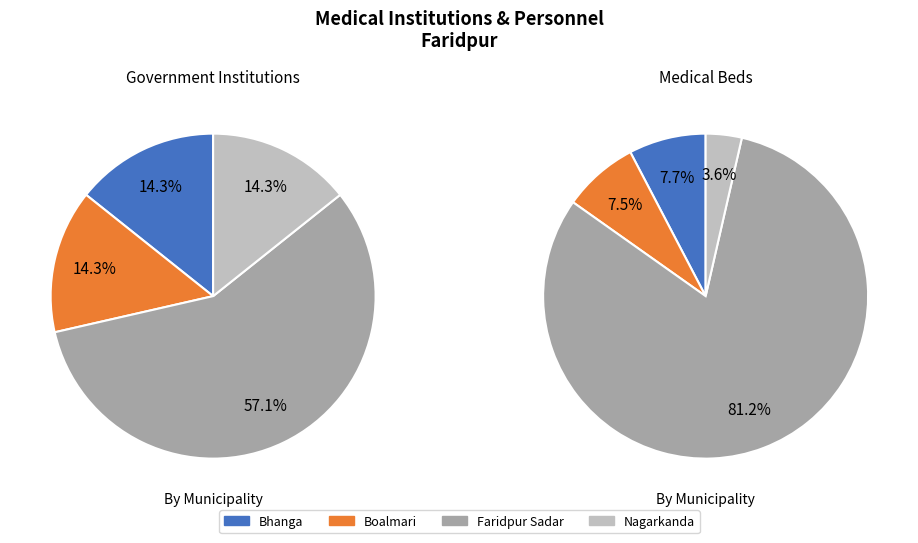

How many segments does this pie chart have?

4